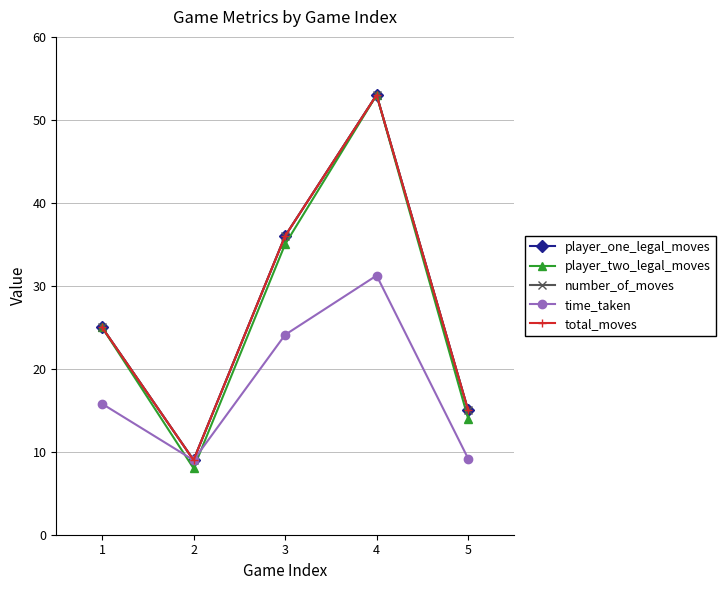

At how many categories does at least one series exceed 35?

2